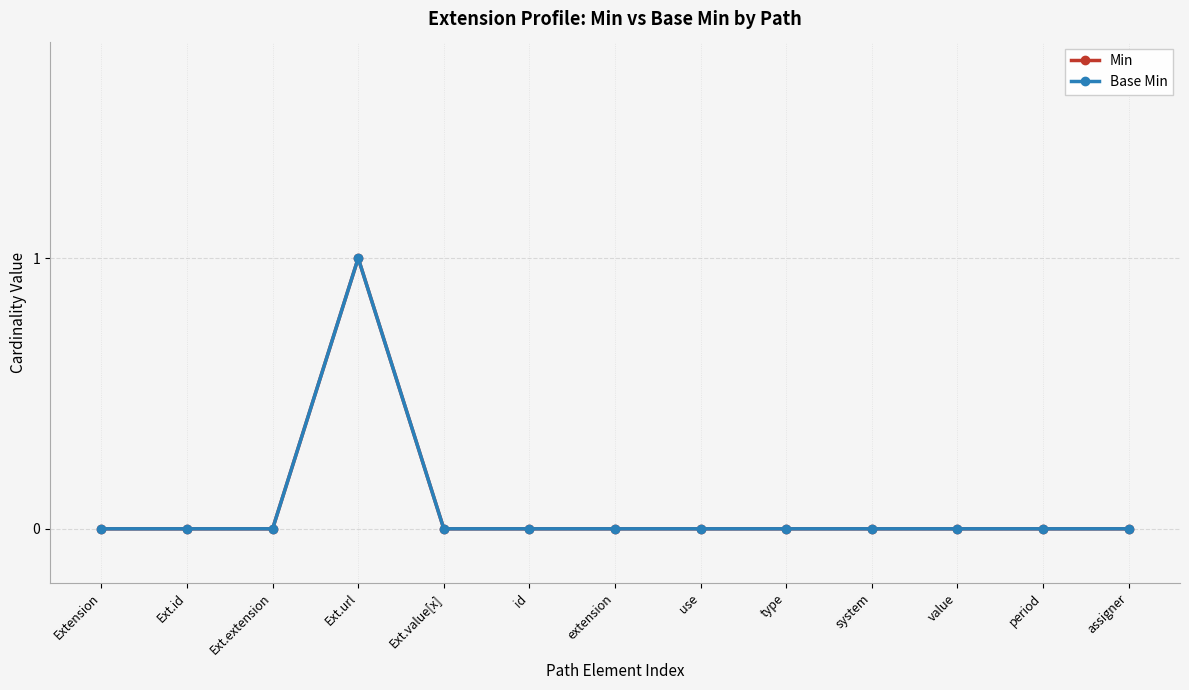

Reading left to right, what are all the values shown in this chart?

Min: 0	0	0	1	0	0	0	0	0	0	0	0	0
Base Min: 0	0	0	1	0	0	0	0	0	0	0	0	0